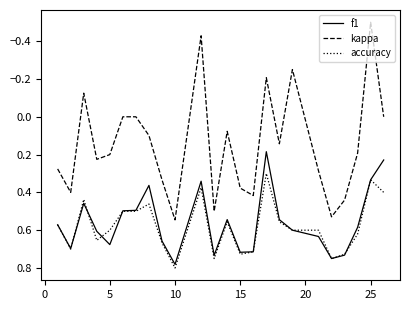

True or false: kappa and accuracy cross at least once.

False